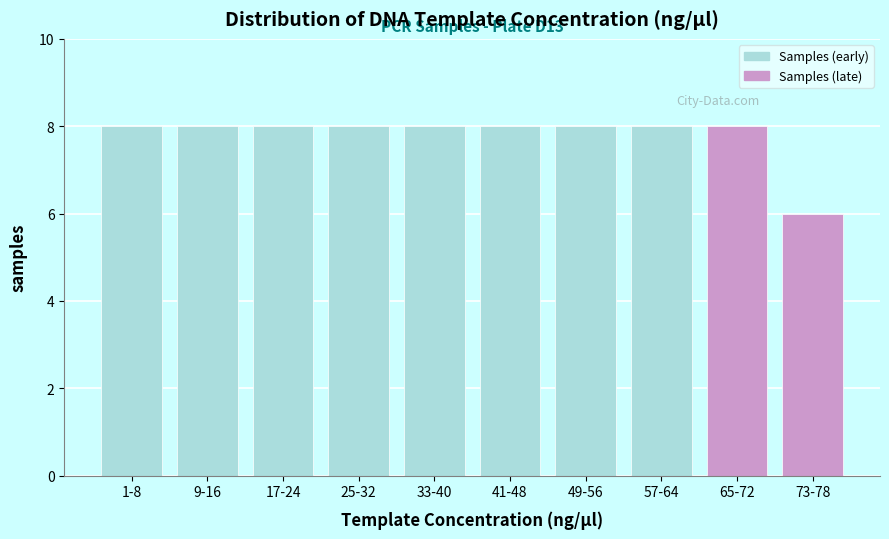

Reading left to right, transcribe all the data shown in this chart.

1-8=8	9-16=8	17-24=8	25-32=8	33-40=8	41-48=8	49-56=8	57-64=8	65-72=8	73-78=6